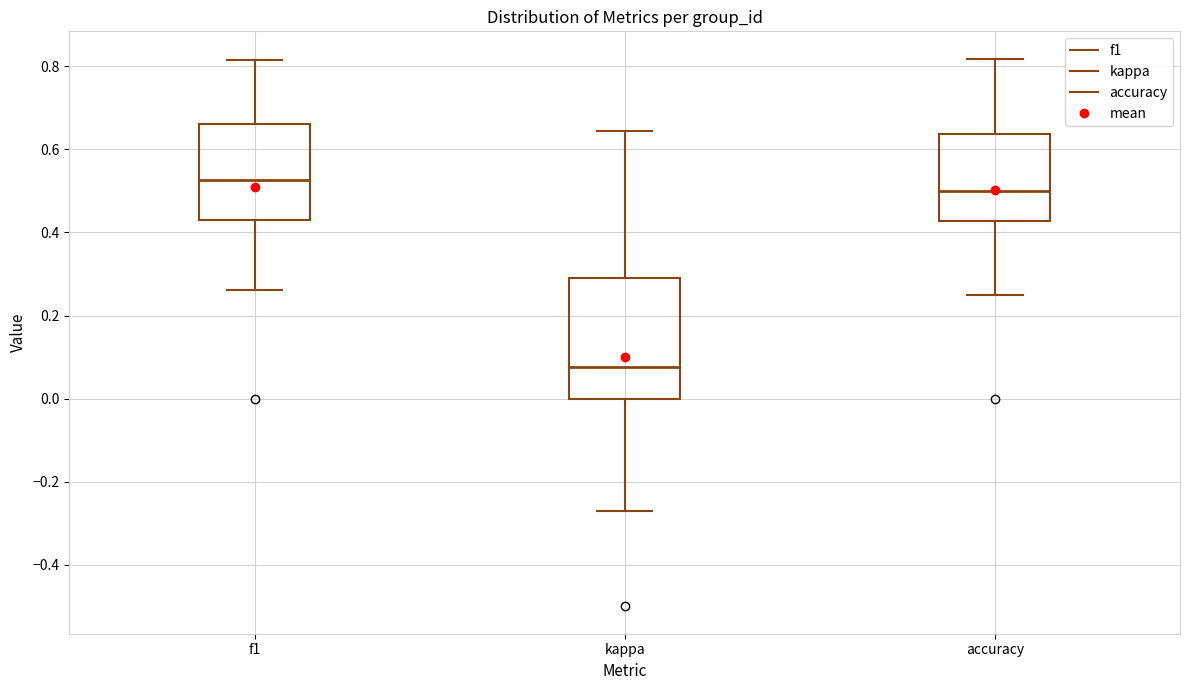

Comparing the boxes themselves (not the whiskers), which one is the tallest?

kappa